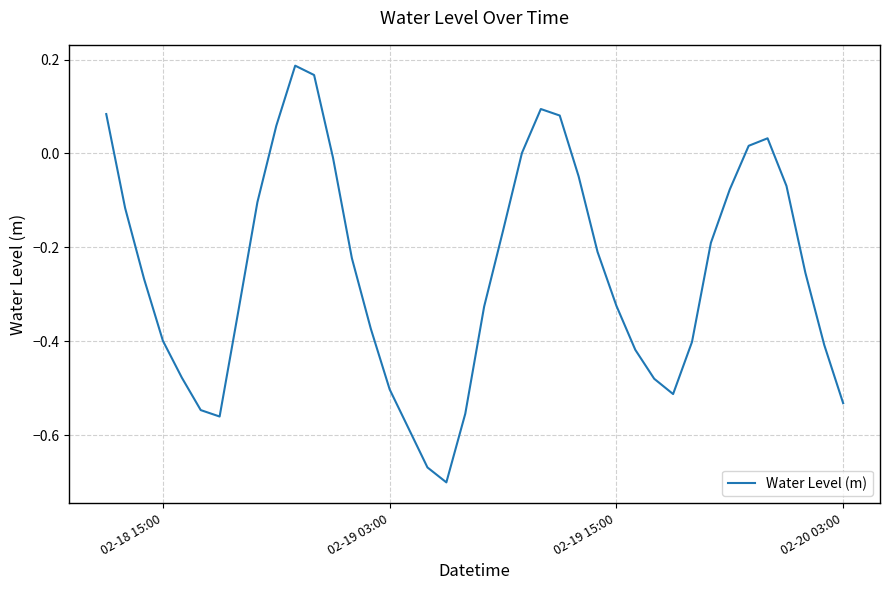

How many lines are shown in the chart?

1